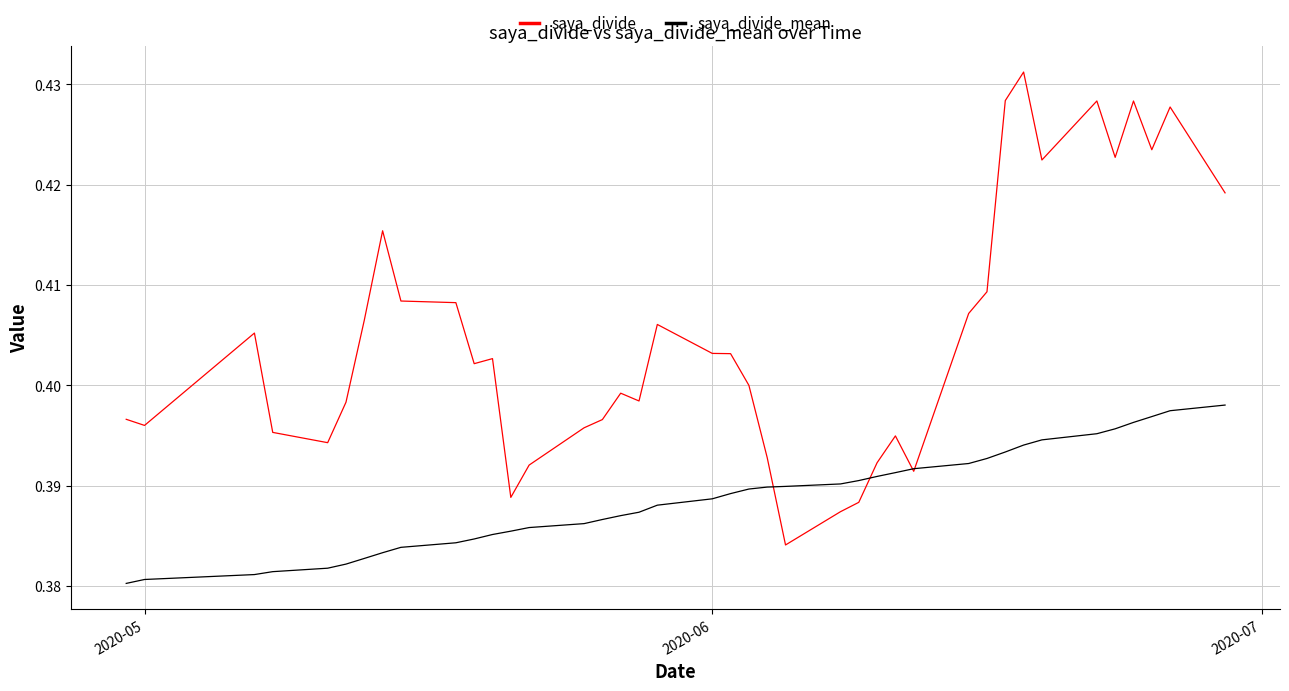

List the series in order of their peak value, lowest first.

saya_divide_mean, saya_divide